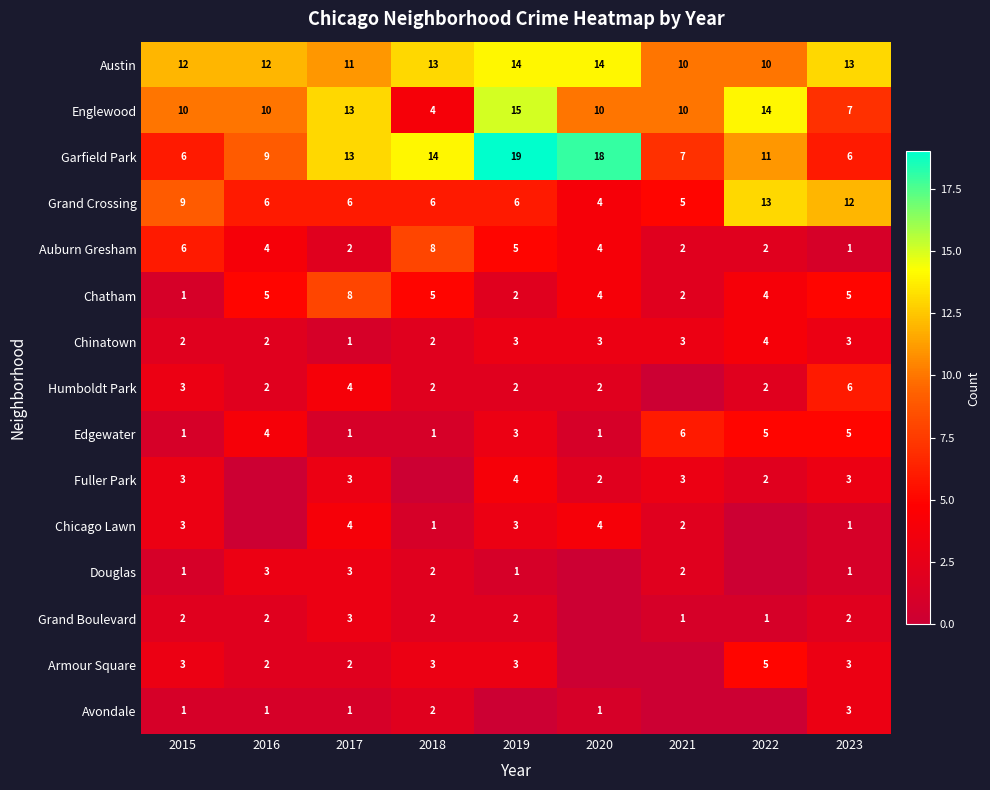

What is the spread (max minus min) of values at 2020?

18